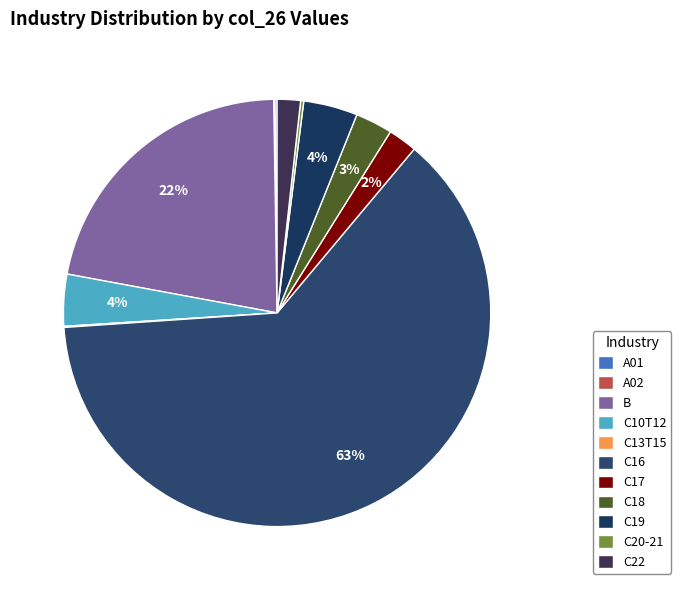

To the nearest percent, what is the difference between the largest and smallest slice percentages?

63%